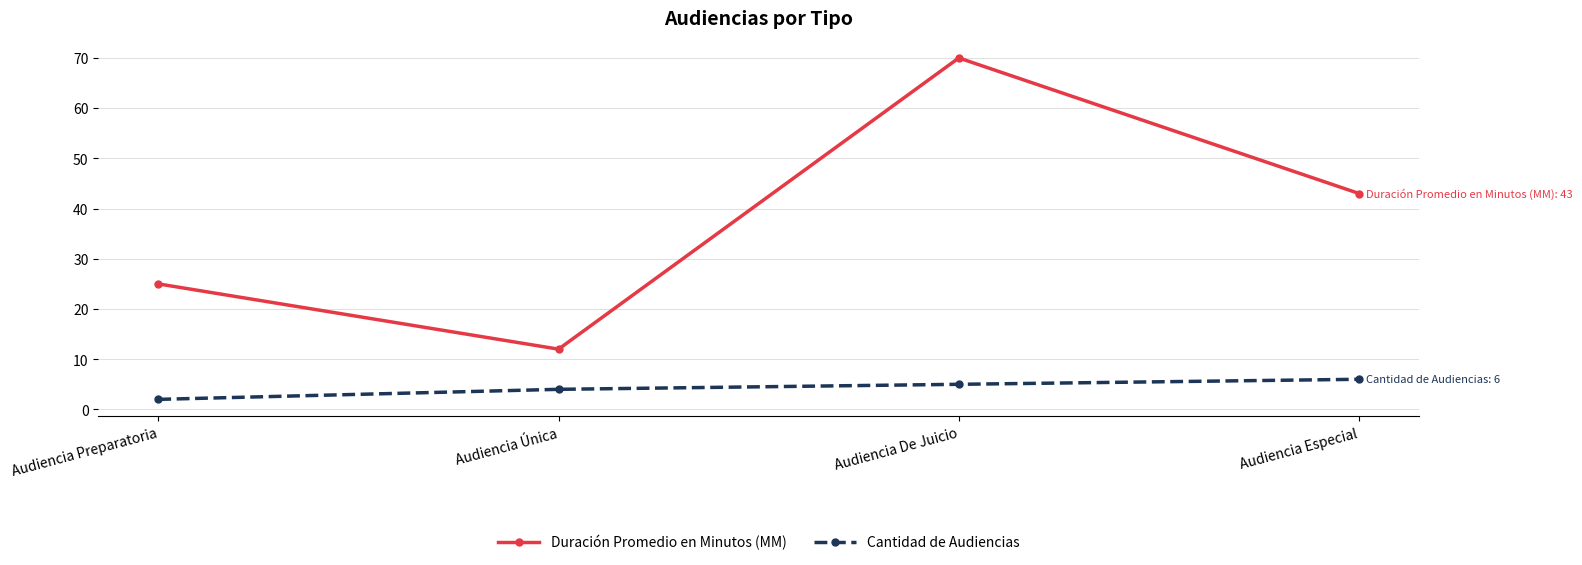

Count the number of data series in this chart.

2